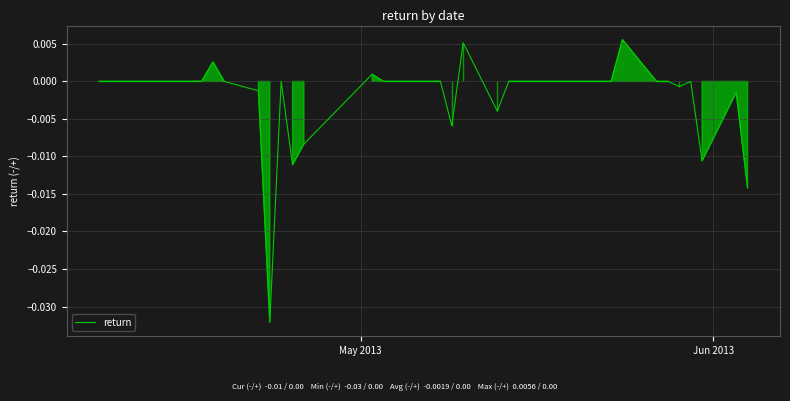

Does the chart have visible grid lines?

Yes